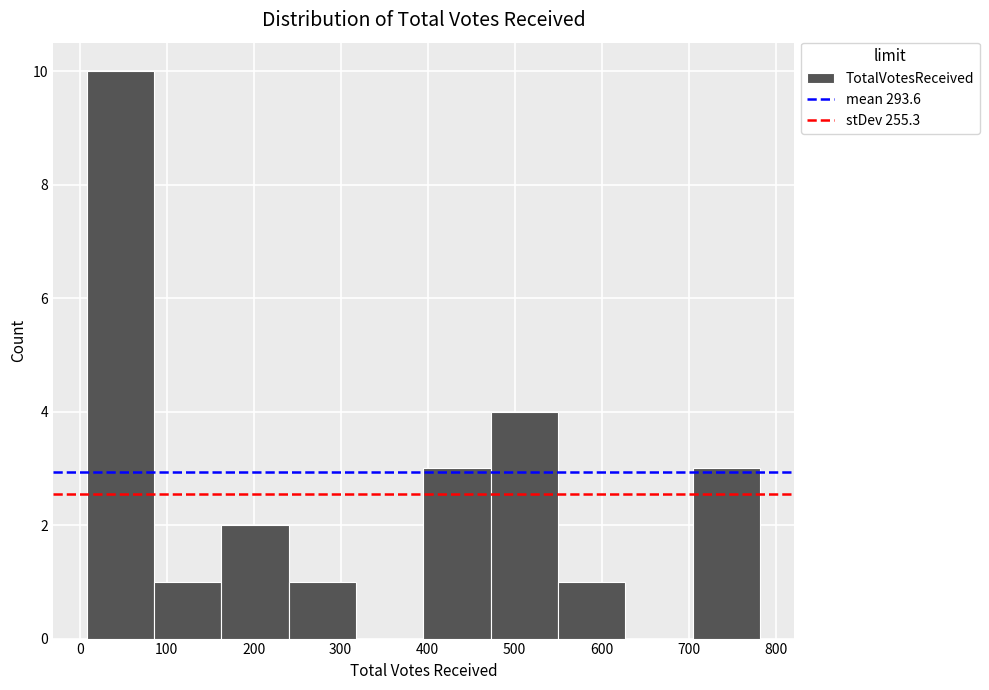

Reading left to right, transcribe this chart: for each bar, give the range it covers on the x-axis and its height. Neither the bar edges nor the heights are printed on the chart, so give them approximately, as read against the axes.

10 to 90: 10
90 to 160: 1
160 to 240: 2
240 to 320: 1
320 to 400: 0
400 to 470: 3
470 to 550: 4
550 to 630: 1
630 to 700: 0
700 to 780: 3